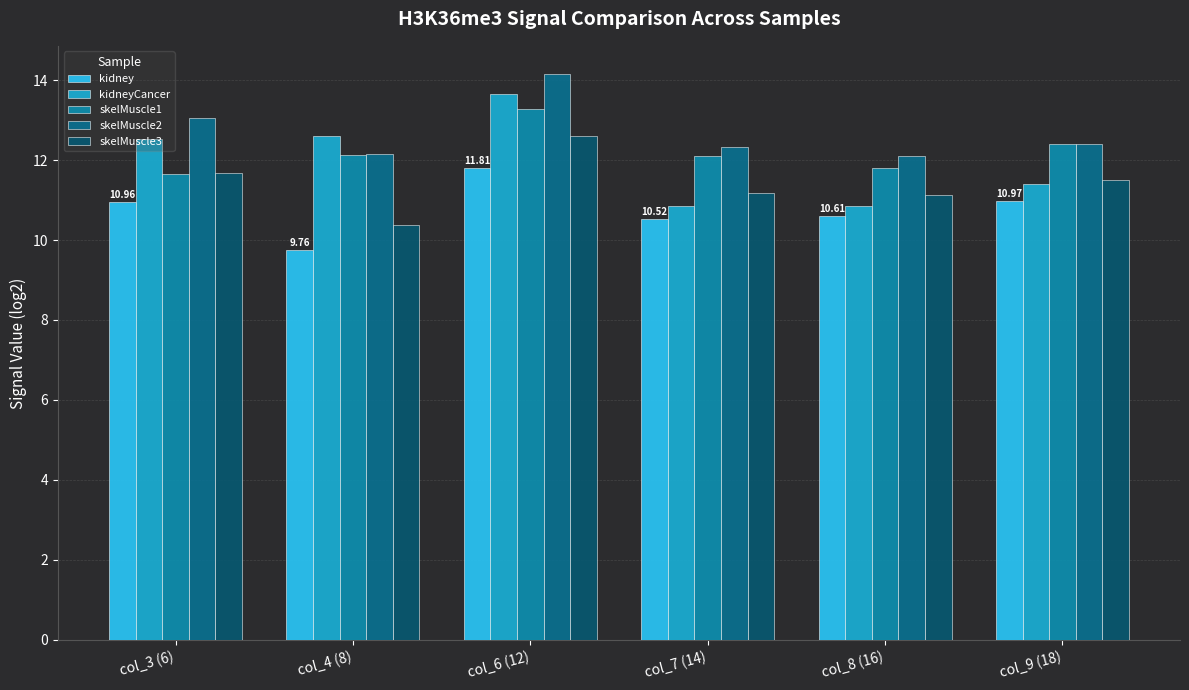

What is the total value across all series at col_7 (14)?

57.0